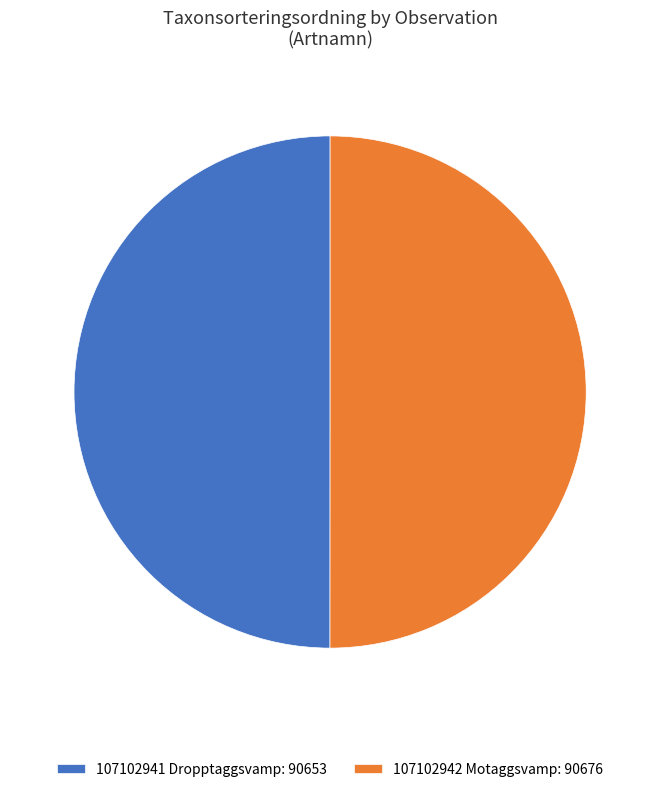

Do 107102942 Motaggsvamp: 90676 and 107102941 Dropptaggsvamp: 90653 together represent more than half of the pie?

Yes